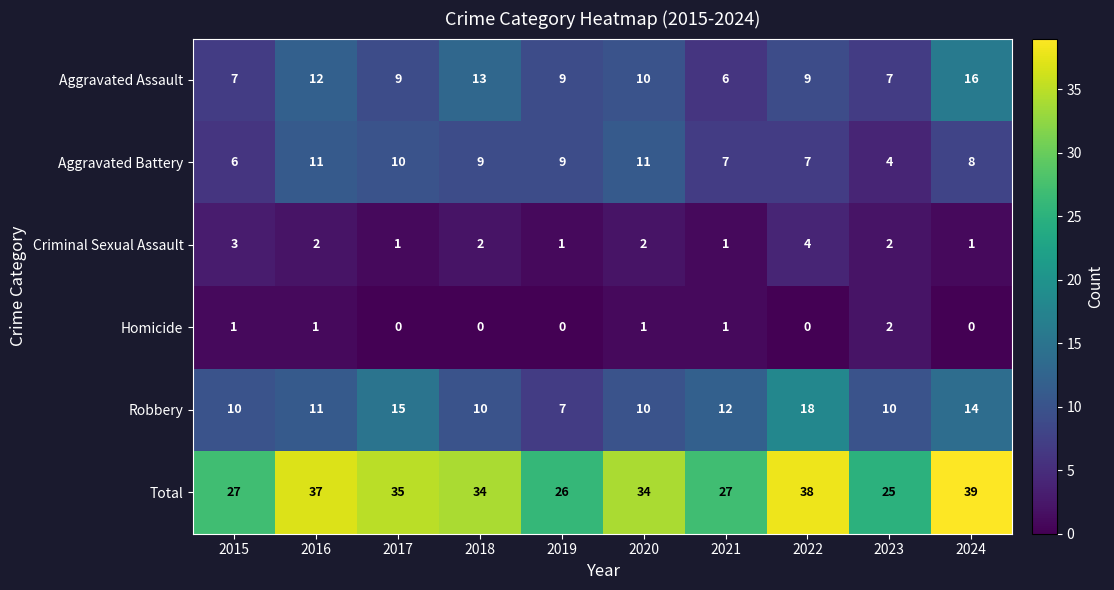

What is the total value across all series at 2024?

78